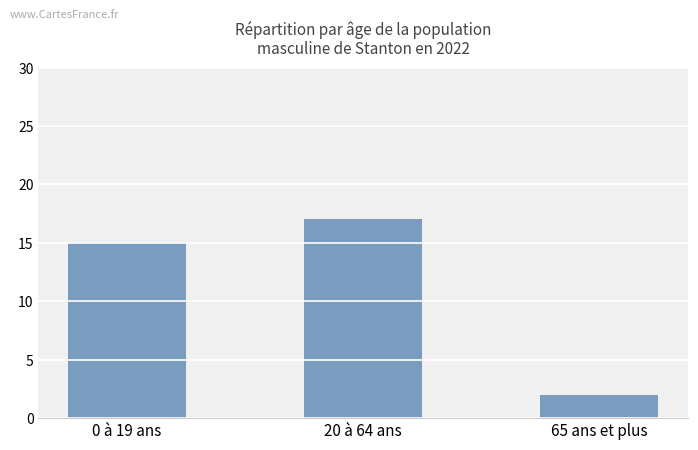

Which category has the highest value across all series?

20 à 64 ans